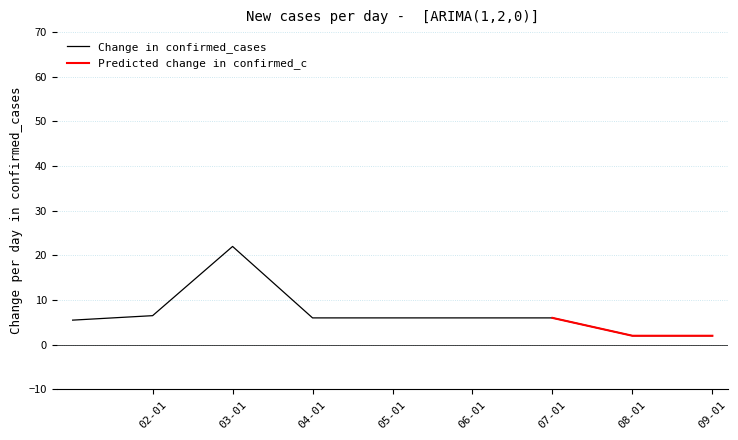

Which category has the lowest value across all series?

08-01